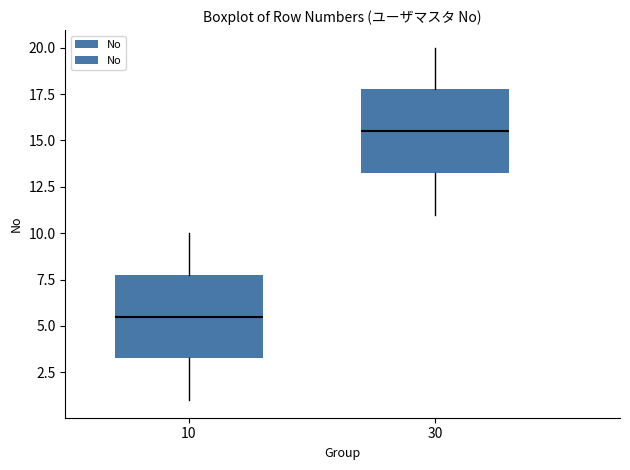

Where does the upper whisker of the box at x = 10 end on the y-axis? The values are not printed on the chart, so give them approximately, as read against the axis.

10.0